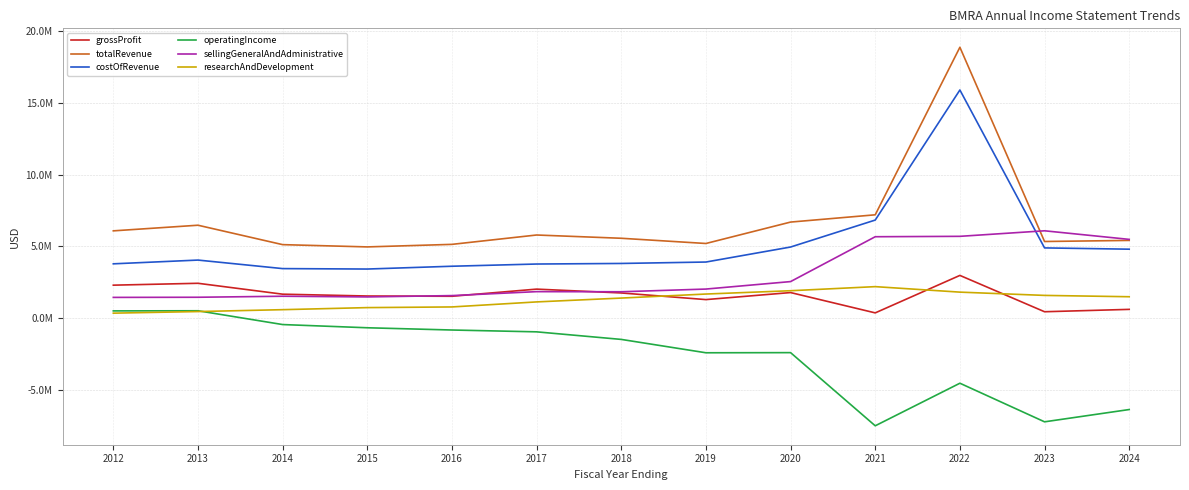

Reading right to left, list all the values displayed in this chart.

grossProfit: 2024=611000	2023=446000	2022=2977000	2021=366285	2020=1781776	2019=1292014	2018=1754400	2017=2021791	2016=1524042	2015=1541806	2014=1669208	2013=2427861	2012=2297176
totalRevenue: 2024=5415000	2023=5339000	2022=18871000	2021=7199000	2020=6692711	2019=5200682	2018=5564185	2017=5791670	2016=5139816	2015=4962373	2014=5120451	2013=6472960	2012=6081000
costOfRevenue: 2024=4804000	2023=4893000	2022=15894000	2021=6832742	2020=4954484	2019=3908668	2018=3809785	2017=3769879	2016=3615774	2015=3420567	2014=3451243	2013=4045099	2012=3783955
operatingIncome: 2024=-6367000	2023=-7223000	2022=-4534000	2021=-7499693	2020=-2402848	2019=-2412790	2018=-1481755	2017=-954633	2016=-826952	2015=-670595	2014=-446594	2013=514008	2012=504999
sellingGeneralAndAdministrative: 2024=5487000	2023=6085000	2022=5699000	2021=5671517	2020=2546622	2019=2025706	2018=1837787	2017=1845789	2016=1570661	2015=1478761	2014=1525936	2013=1454767	2012=1445049
researchAndDevelopment: 2024=1491000	2023=1584000	2022=1812000	2021=2194461	2020=1910209	2019=1679098	2018=1398368	2017=1130635	2016=780333	2015=733640	2014=589866	2013=459086	2012=347128